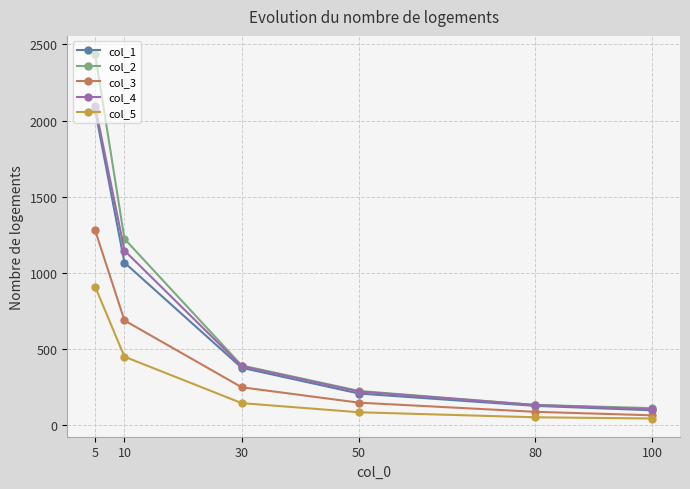

Which series has the largest range (max minus min)?

col_2